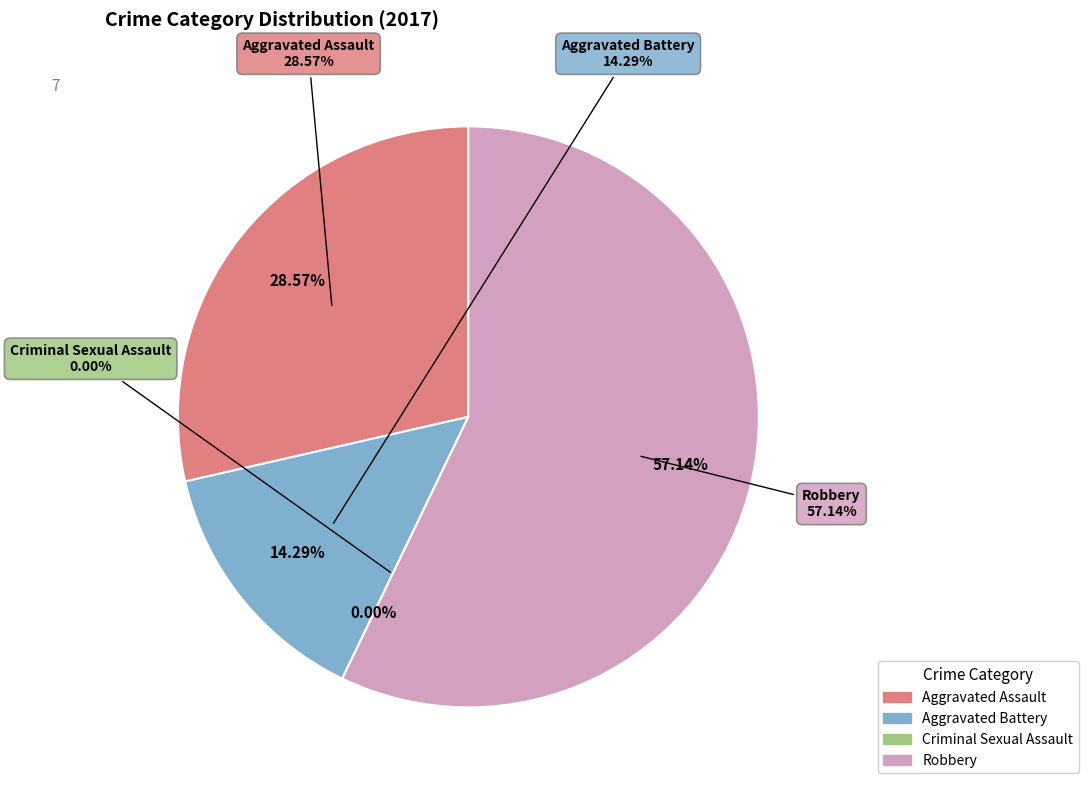

To the nearest percent, what is the difference between the Aggravated Assault and Criminal Sexual Assault slice percentages?

29%